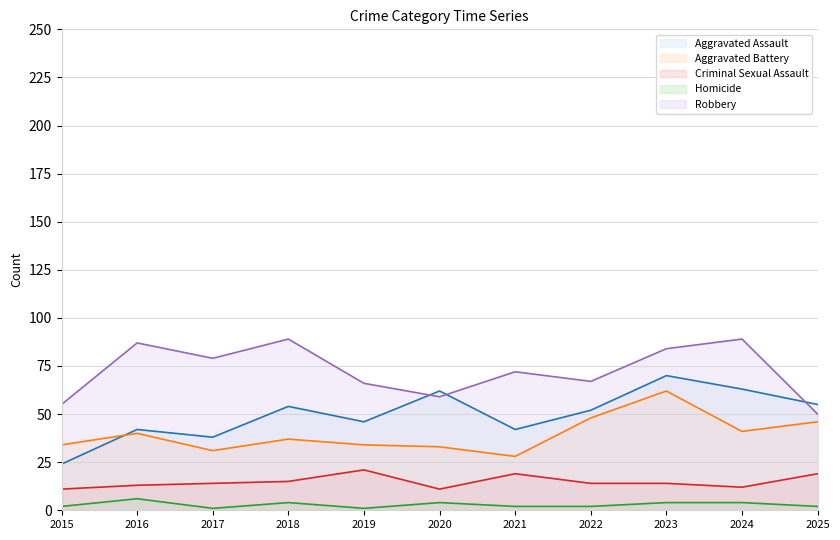

Between 2018 and 2019, which is larger?

2018